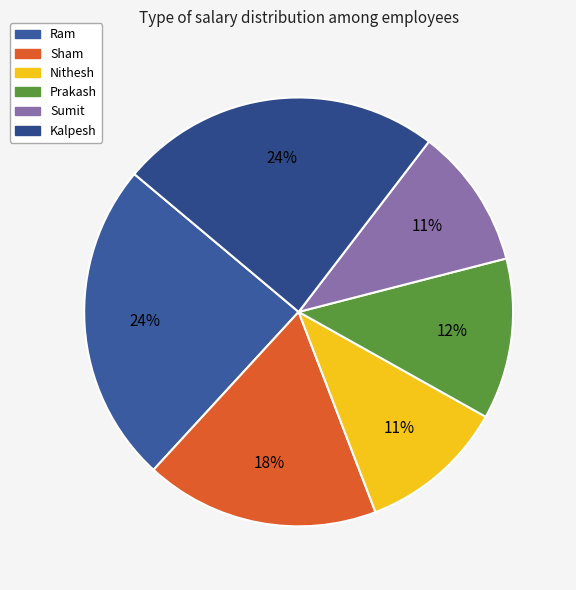

What percentage do Sumit and Kalpesh together represent?

34.9%